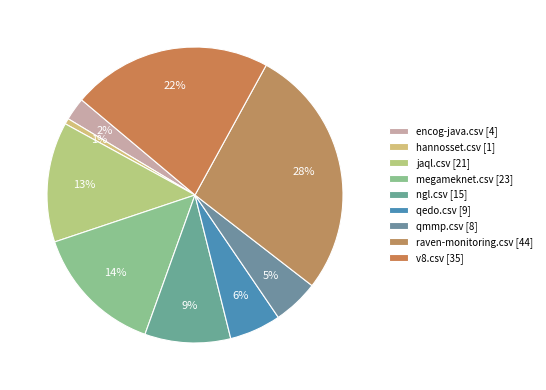

True or false: v8.csv accounts for 22% of the total.

True